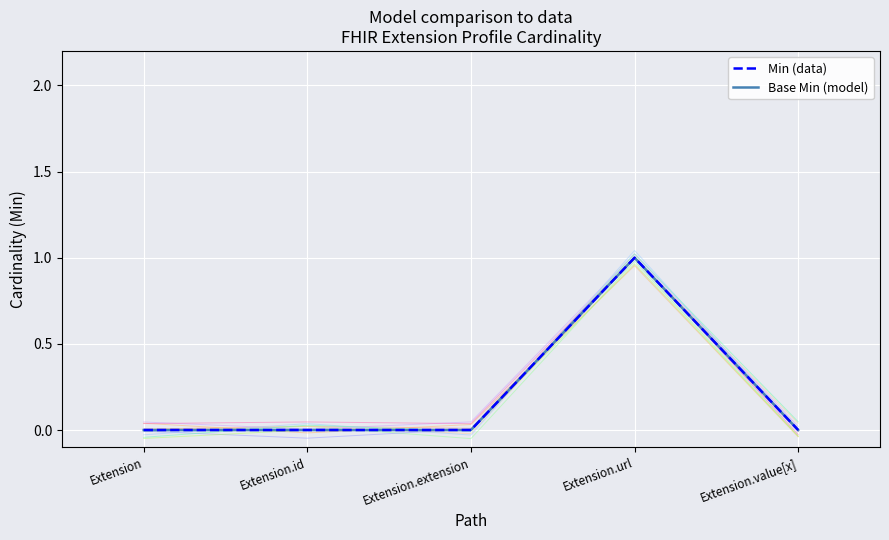

True or false: Base Min (model) has a value of 0 at Extension.url.

False